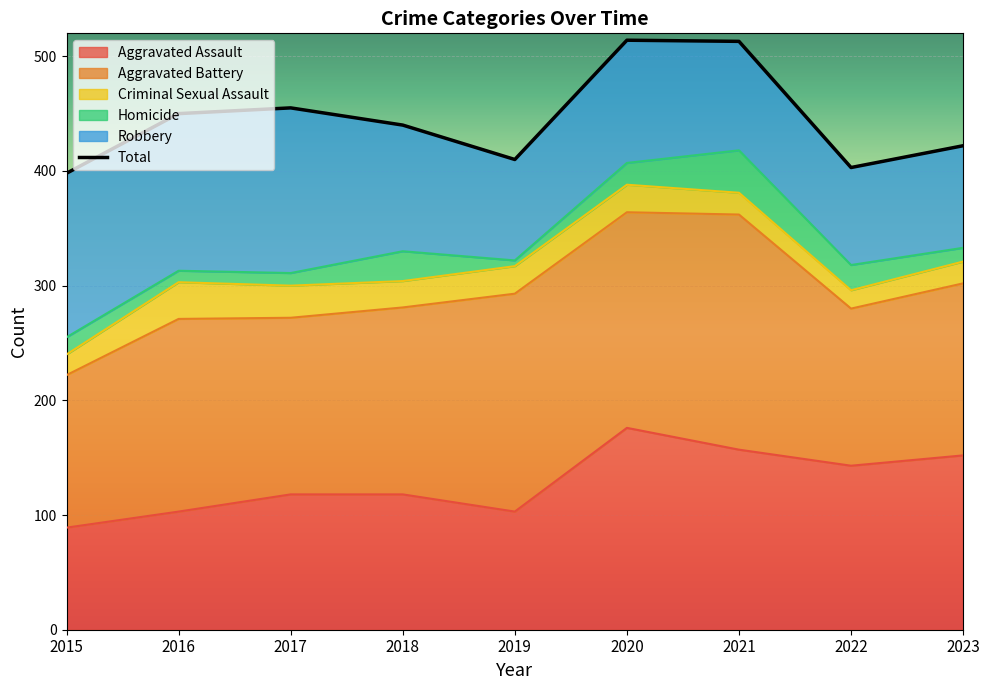

What is the value of the 5th point from the left?

410